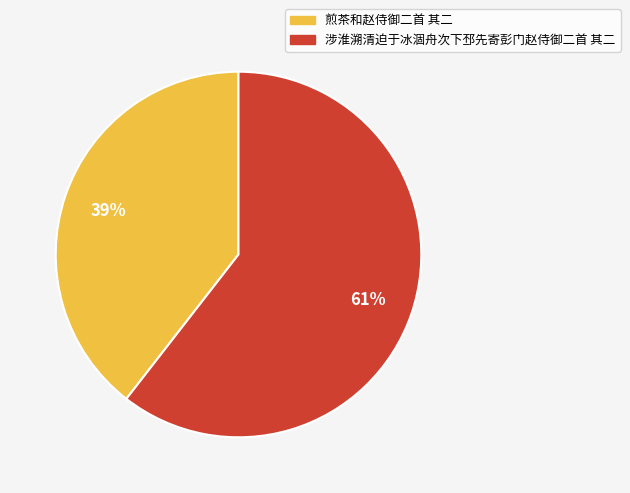

Do 煎茶和赵侍御二首 其二 and 涉淮溯清迫于冰涸舟次下邳先寄彭门赵侍御二首 其二 together represent more than half of the pie?

Yes